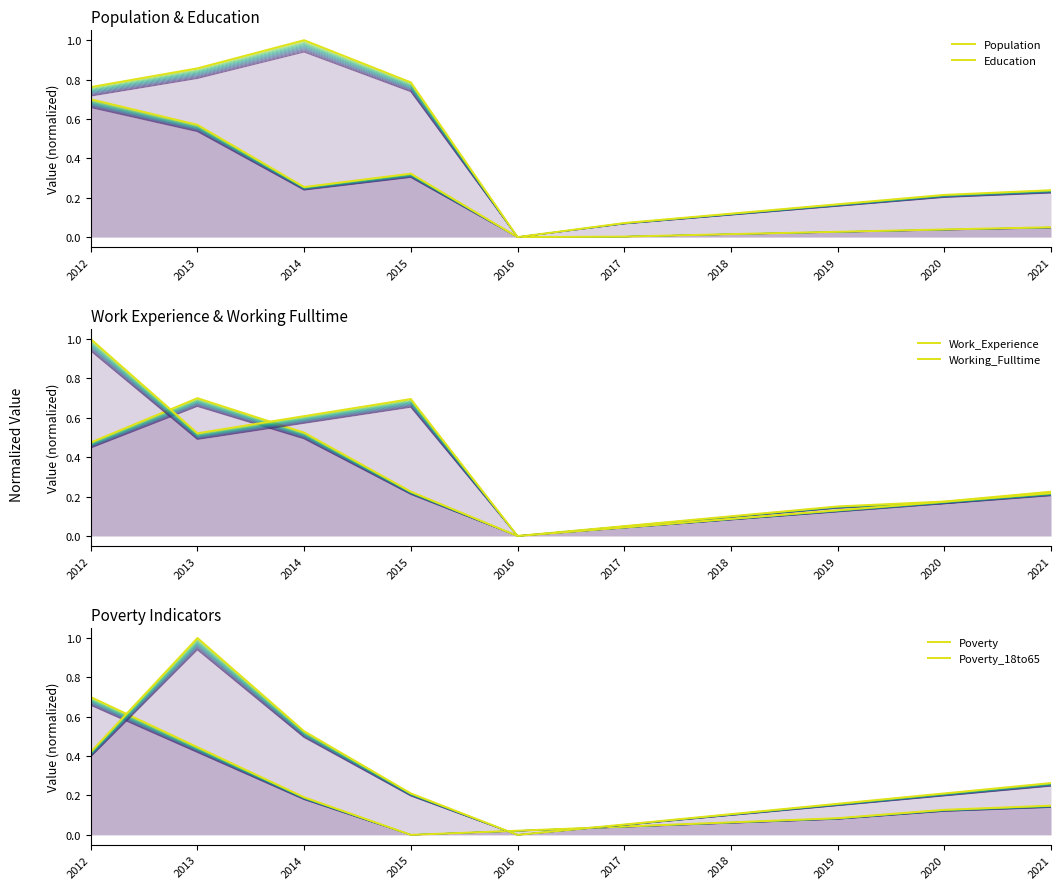

In Working_Fulltime, how many points are higher than both neighbors (excluding endpoints)?

1